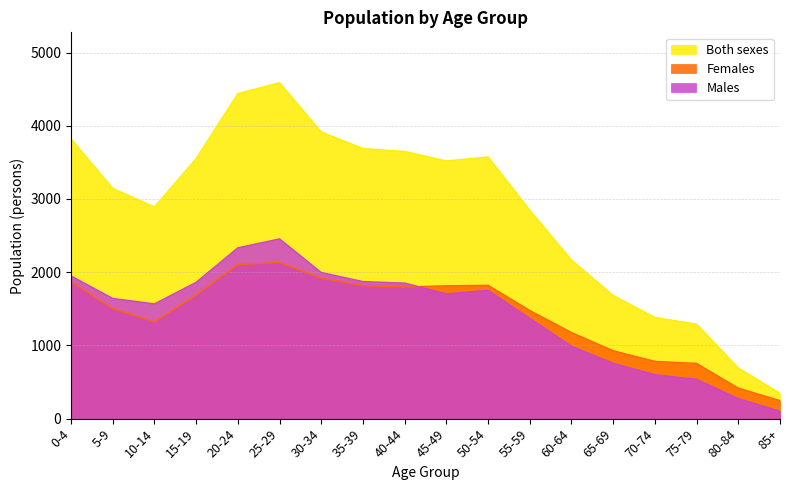

What is the sum of the Females values at 70-74 and 5-9?

2285